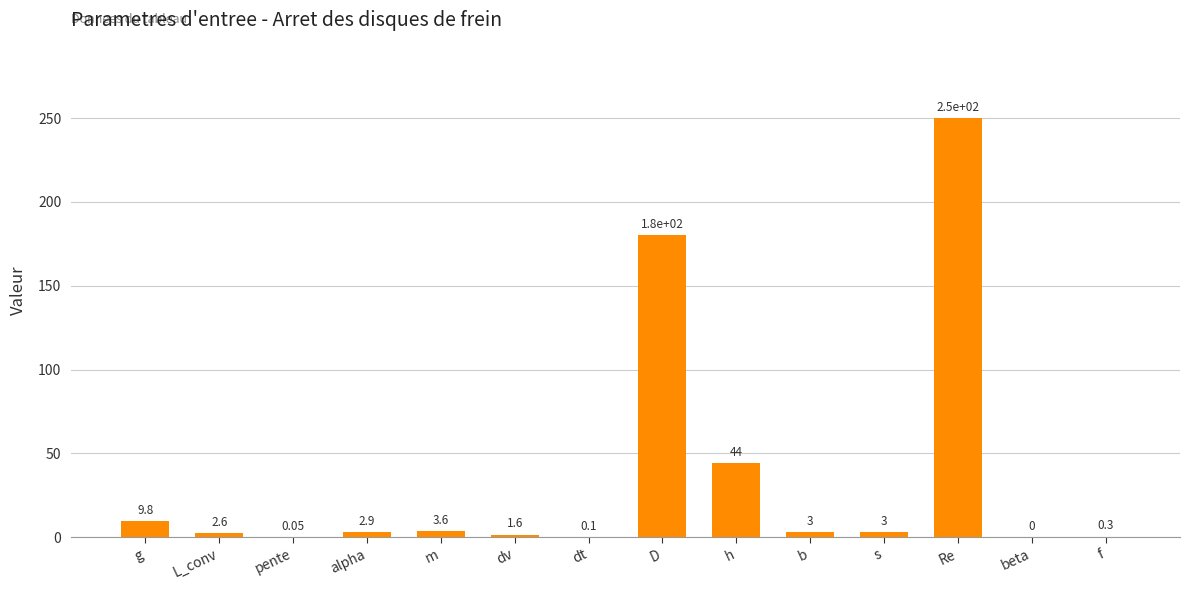

Are the bars grouped side by side (vs. stacked)?

No